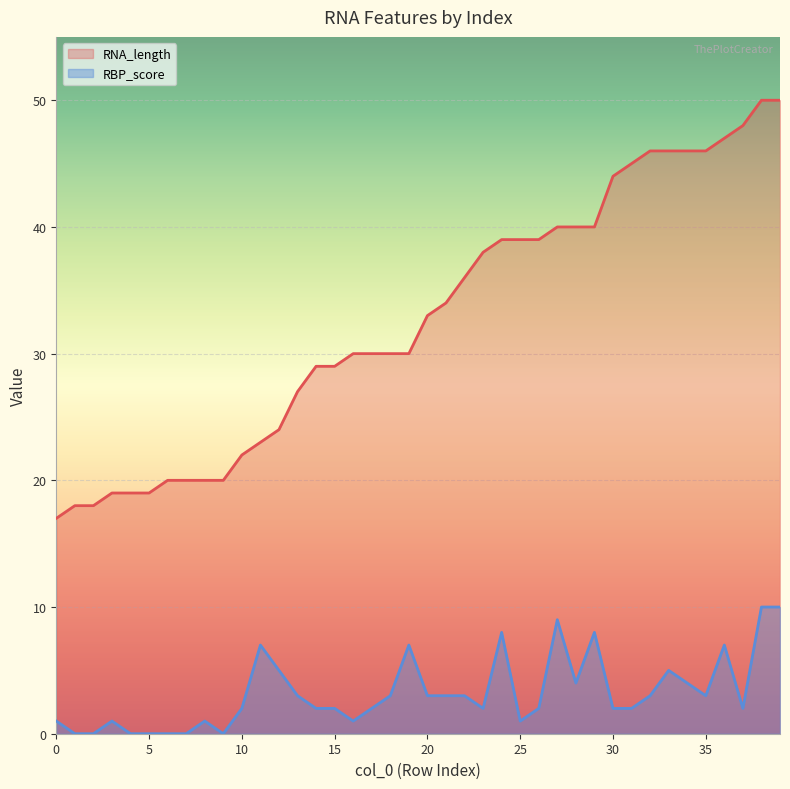

Which series has the widest spread of values?

RNA_length